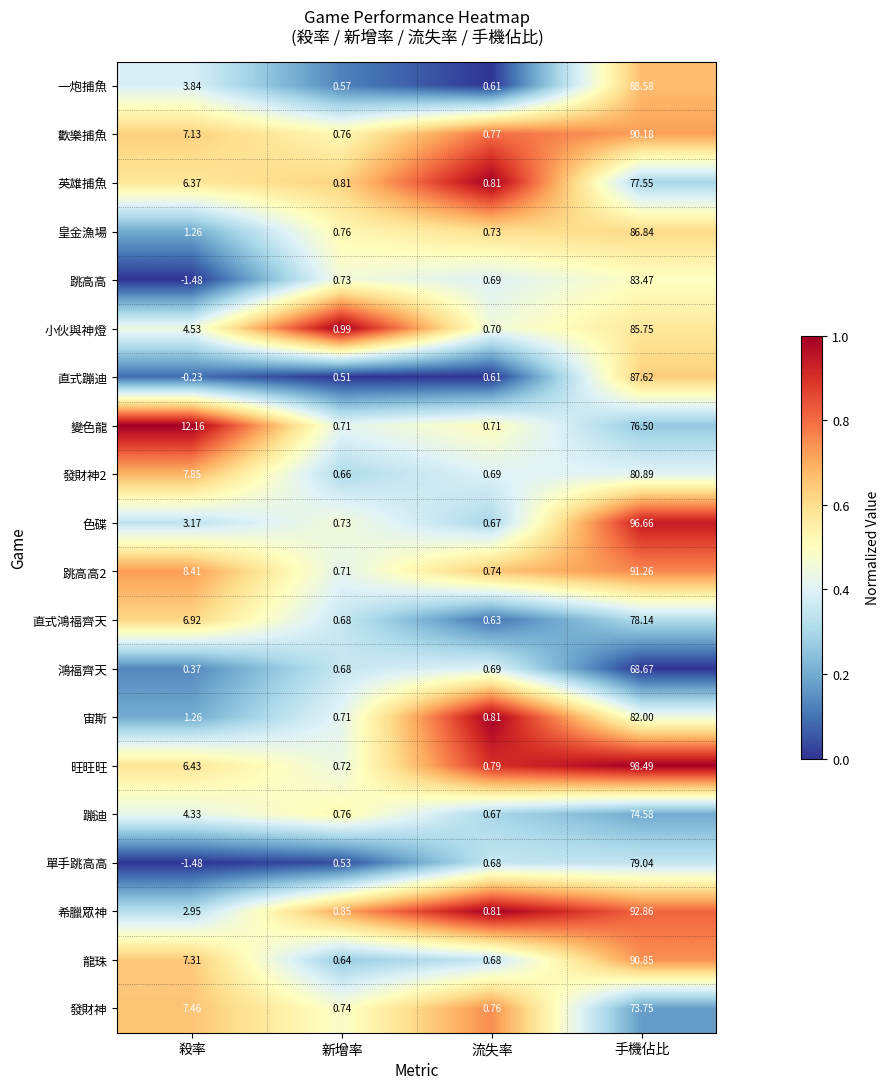

Is the value of 蹦迪 at 殺率 greater than the value of 色碟 at 流失率?

Yes